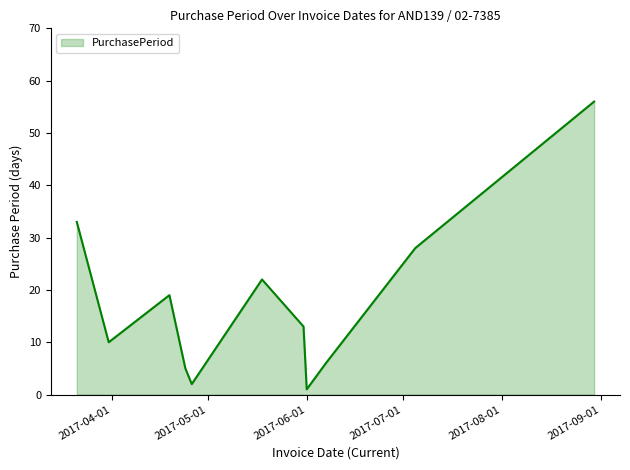

What is the greatest value displayed?

56